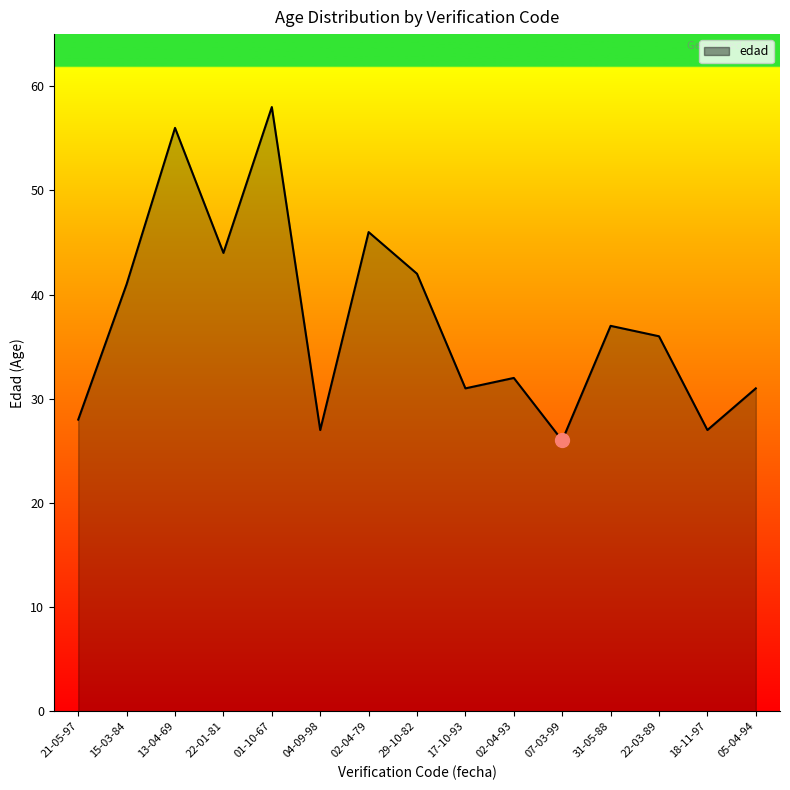

What is the sum of the values at 01-10-67 and 05-04-94?

89